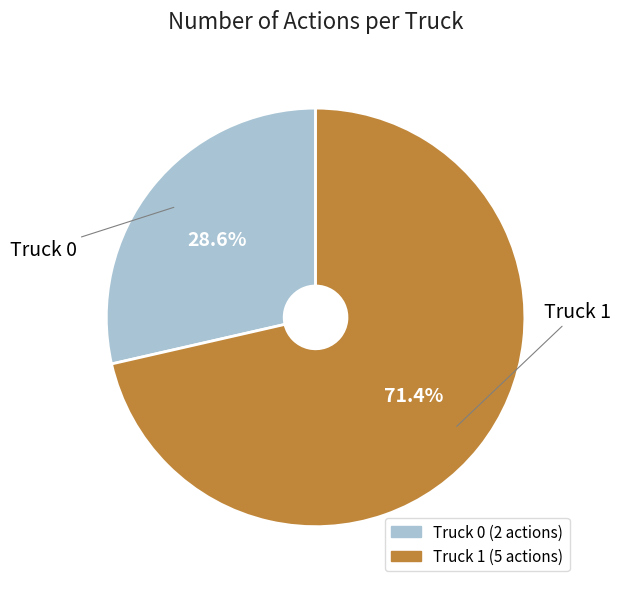

Combined, what portion of the pie is Truck 0 and Truck 1?

100.0%